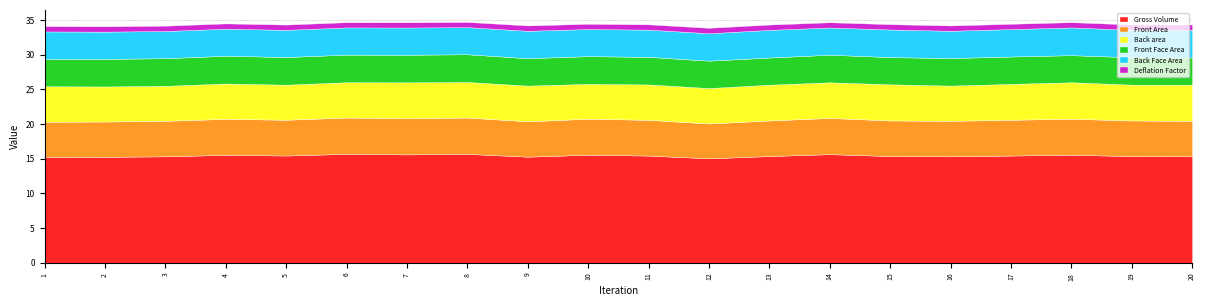

What is the total value across all series at 18?

34.7